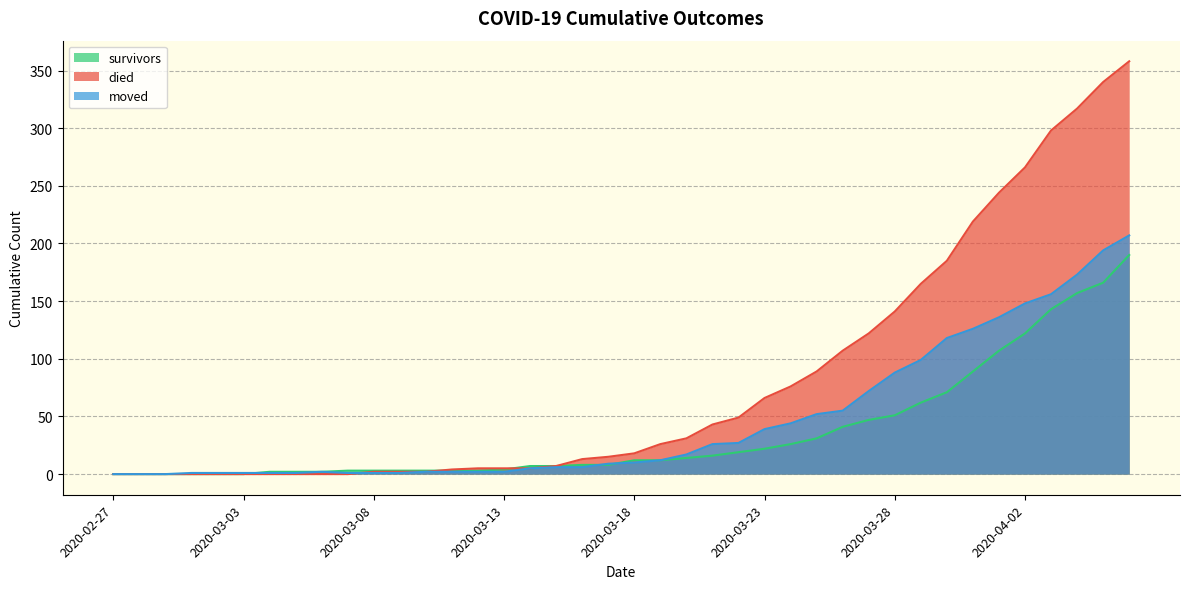

What are all the series names shown in the legend?

survivors, died, moved